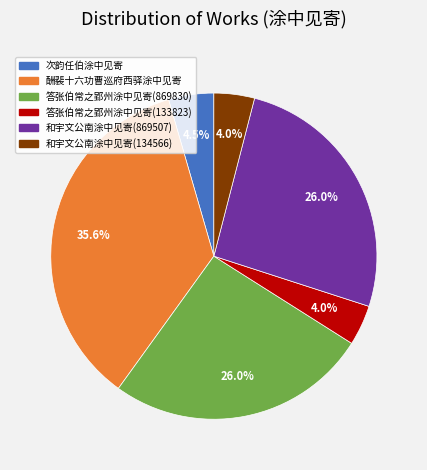

Is there any slice that represents more than half of the pie?

No